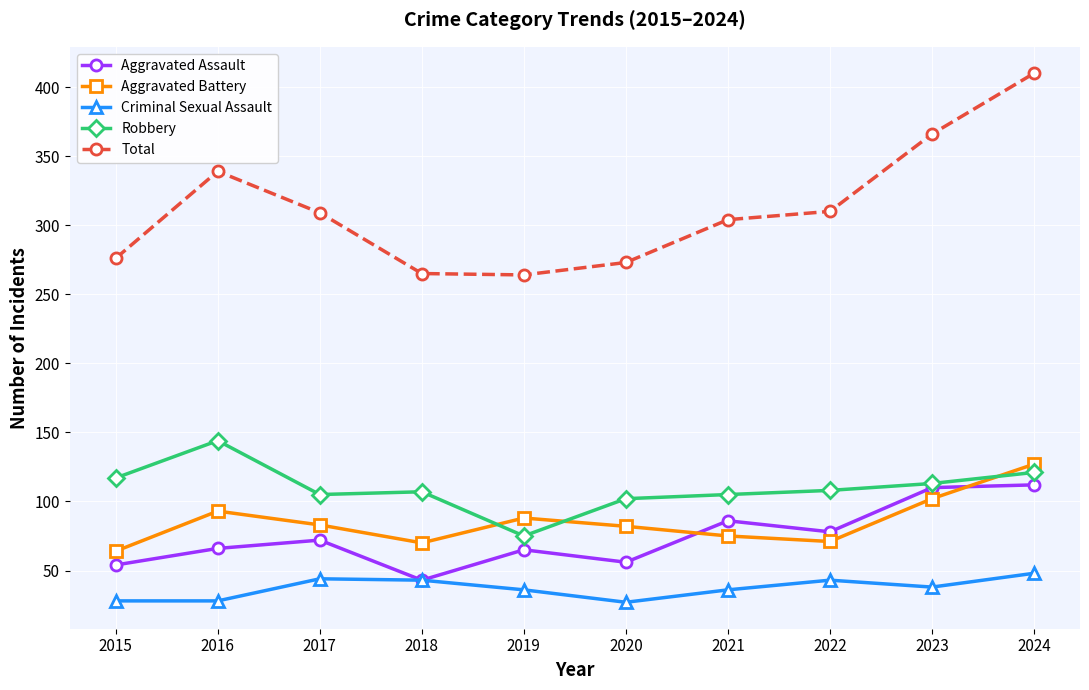

What are all the series names shown in the legend?

Aggravated Assault, Aggravated Battery, Criminal Sexual Assault, Robbery, Total